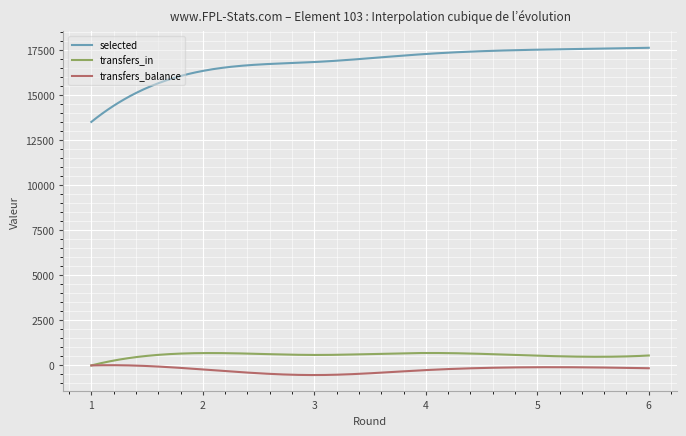

Which series has the widest spread of values?

selected